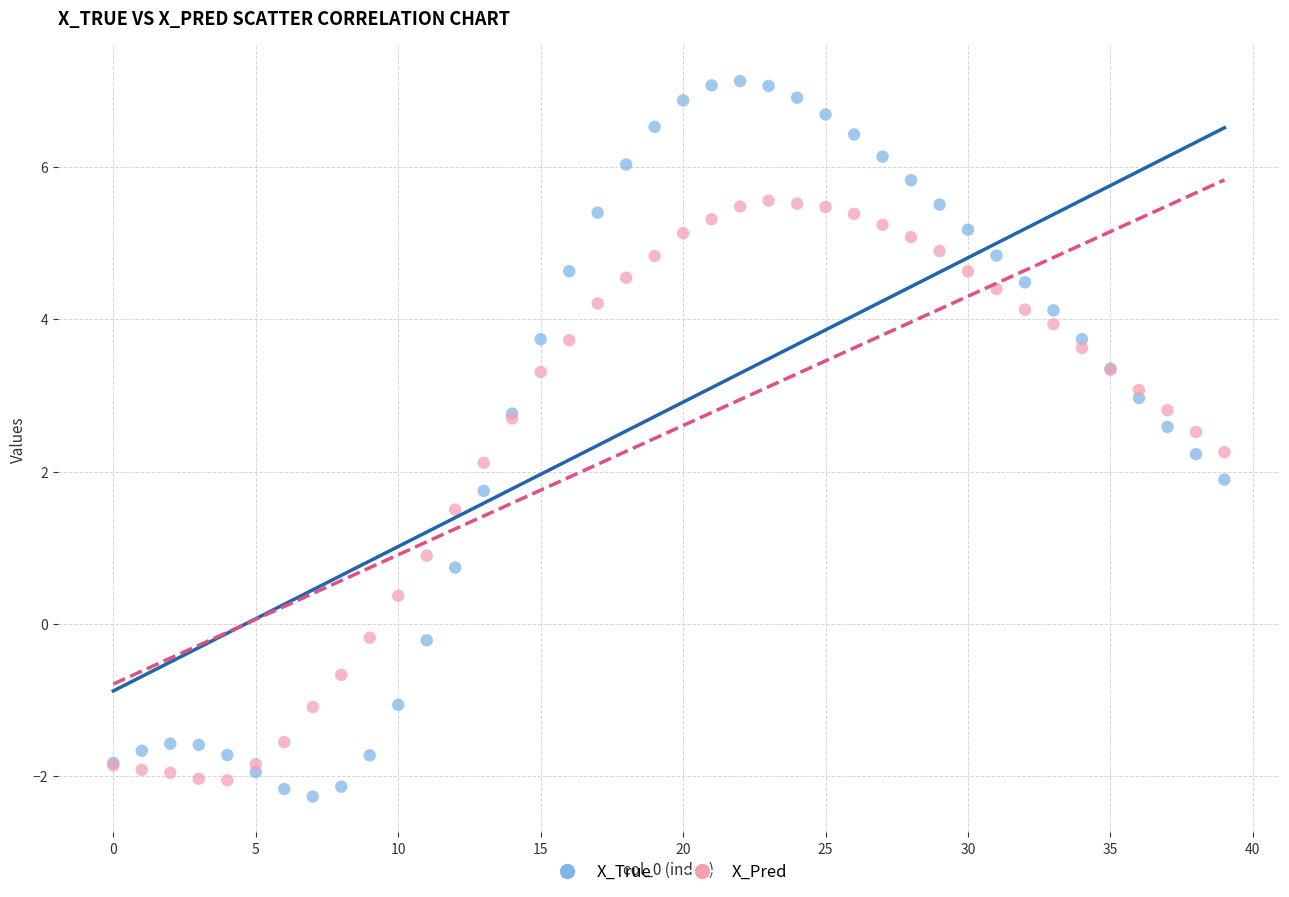

Which series has the largest Y range (max minus min)?

X_True